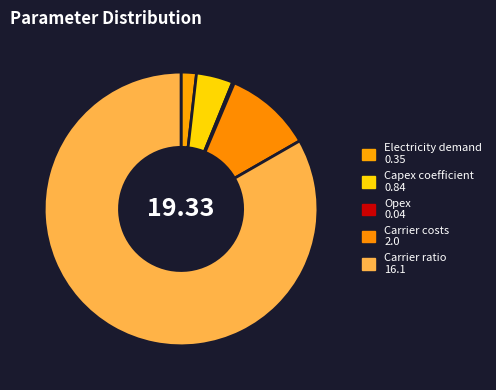

What is the smallest slice in the pie chart?

Opex